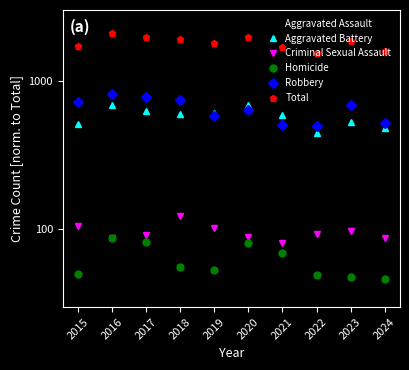

At which category does Aggravated Battery reach its first local peak?

2016